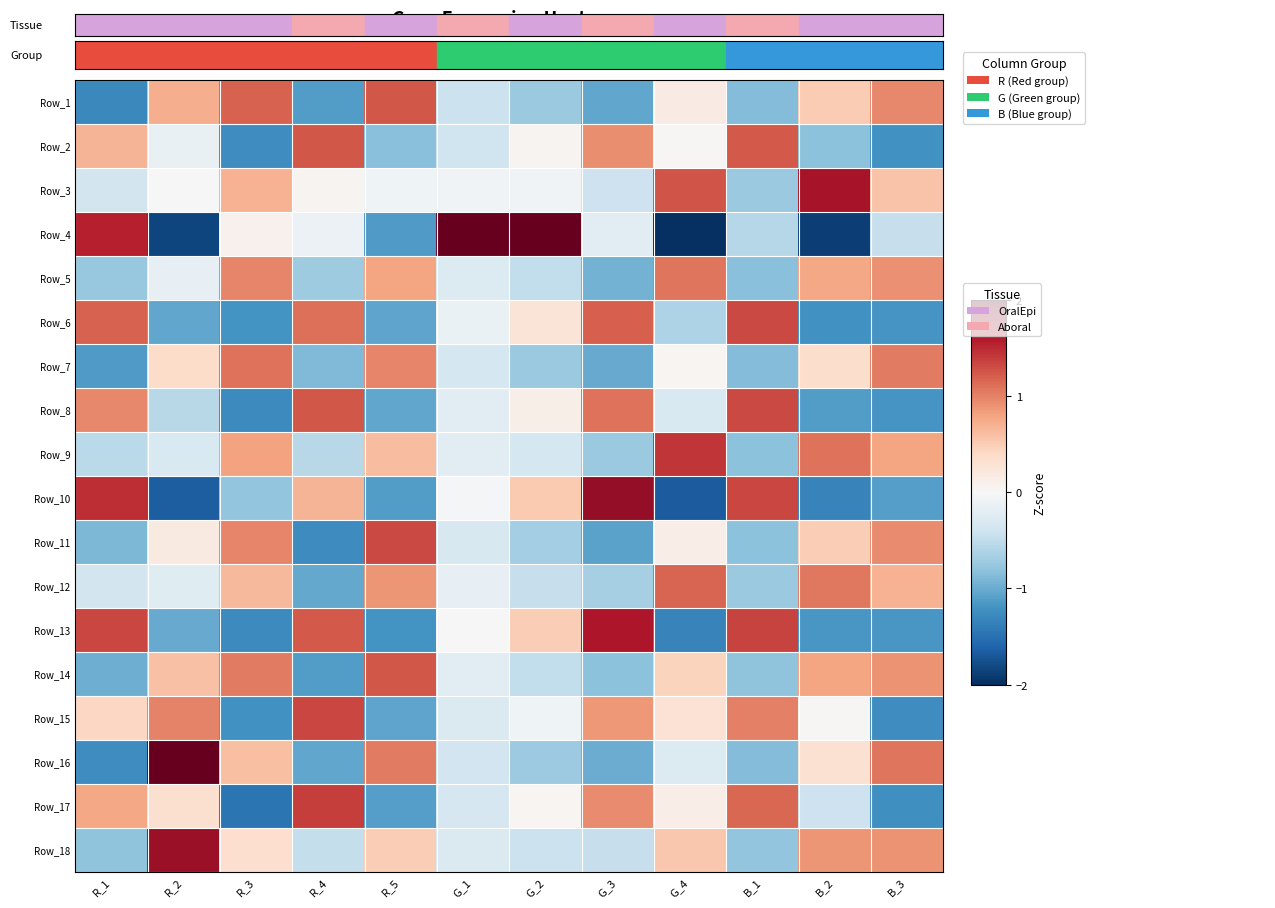

Reading right to left, list all the values displayed in this chart.

Row_1: B_3=1.0	B_2=0.5	B_1=-0.9	G_4=0.2	G_3=-1.0	G_2=-0.7	G_1=-0.4	R_5=1.2	R_4=-1.1	R_3=1.2	R_2=0.7	R_1=-1.3
Row_2: B_3=-1.2	B_2=-0.8	B_1=1.2	G_4=0.0	G_3=0.9	G_2=0.1	G_1=-0.4	R_5=-0.8	R_4=1.2	R_3=-1.2	R_2=-0.1	R_1=0.7
Row_3: B_3=0.6	B_2=1.7	B_1=-0.7	G_4=1.3	G_3=-0.4	G_2=-0.1	G_1=-0.1	R_5=-0.1	R_4=0.1	R_3=0.7	R_2=0.0	R_1=-0.4
Row_4: B_3=-0.5	B_2=-1.9	B_1=-0.6	G_4=-2.5	G_3=-0.2	G_2=3.8	G_1=4.1	R_5=-1.1	R_4=-0.1	R_3=0.1	R_2=-1.8	R_1=1.6
Row_5: B_3=0.9	B_2=0.8	B_1=-0.8	G_4=1.1	G_3=-0.9	G_2=-0.5	G_1=-0.3	R_5=0.8	R_4=-0.7	R_3=1.0	R_2=-0.2	R_1=-0.8
Row_6: B_3=-1.2	B_2=-1.2	B_1=1.3	G_4=-0.6	G_3=1.2	G_2=0.3	G_1=-0.1	R_5=-1.1	R_4=1.1	R_3=-1.2	R_2=-1.0	R_1=1.2
Row_7: B_3=1.0	B_2=0.4	B_1=-0.9	G_4=0.0	G_3=-1.0	G_2=-0.7	G_1=-0.4	R_5=1.0	R_4=-0.9	R_3=1.1	R_2=0.4	R_1=-1.1
Row_8: B_3=-1.2	B_2=-1.1	B_1=1.3	G_4=-0.3	G_3=1.1	G_2=0.1	G_1=-0.2	R_5=-1.0	R_4=1.2	R_3=-1.3	R_2=-0.5	R_1=1.0
Row_9: B_3=0.8	B_2=1.1	B_1=-0.8	G_4=1.4	G_3=-0.7	G_2=-0.4	G_1=-0.2	R_5=0.6	R_4=-0.6	R_3=0.8	R_2=-0.3	R_1=-0.5
Row_10: B_3=-1.1	B_2=-1.3	B_1=1.3	G_4=-1.7	G_3=1.8	G_2=0.5	G_1=-0.0	R_5=-1.1	R_4=0.7	R_3=-0.8	R_2=-1.7	R_1=1.5
Row_11: B_3=0.9	B_2=0.5	B_1=-0.8	G_4=0.1	G_3=-1.1	G_2=-0.7	G_1=-0.3	R_5=1.3	R_4=-1.3	R_3=1.0	R_2=0.2	R_1=-0.9
Row_12: B_3=0.7	B_2=1.1	B_1=-0.7	G_4=1.2	G_3=-0.7	G_2=-0.5	G_1=-0.2	R_5=0.9	R_4=-1.0	R_3=0.6	R_2=-0.2	R_1=-0.4
Row_13: B_3=-1.2	B_2=-1.2	B_1=1.4	G_4=-1.3	G_3=1.6	G_2=0.5	G_1=0.0	R_5=-1.2	R_4=1.2	R_3=-1.3	R_2=-1.0	R_1=1.3
Row_14: B_3=0.9	B_2=0.8	B_1=-0.8	G_4=0.4	G_3=-0.8	G_2=-0.5	G_1=-0.2	R_5=1.2	R_4=-1.1	R_3=1.0	R_2=0.6	R_1=-1.0
Row_15: B_3=-1.2	B_2=0.0	B_1=1.0	G_4=0.3	G_3=0.9	G_2=-0.1	G_1=-0.3	R_5=-1.0	R_4=1.3	R_3=-1.2	R_2=1.0	R_1=0.4
Row_16: B_3=1.1	B_2=0.3	B_1=-0.9	G_4=-0.3	G_3=-1.0	G_2=-0.7	G_1=-0.4	R_5=1.0	R_4=-1.0	R_3=0.6	R_2=2.0	R_1=-1.2
Row_17: B_3=-1.2	B_2=-0.4	B_1=1.2	G_4=0.1	G_3=0.9	G_2=0.0	G_1=-0.3	R_5=-1.1	R_4=1.4	R_3=-1.5	R_2=0.3	R_1=0.8
Row_18: B_3=0.9	B_2=0.9	B_1=-0.8	G_4=0.5	G_3=-0.5	G_2=-0.4	G_1=-0.3	R_5=0.5	R_4=-0.5	R_3=0.3	R_2=1.7	R_1=-0.8